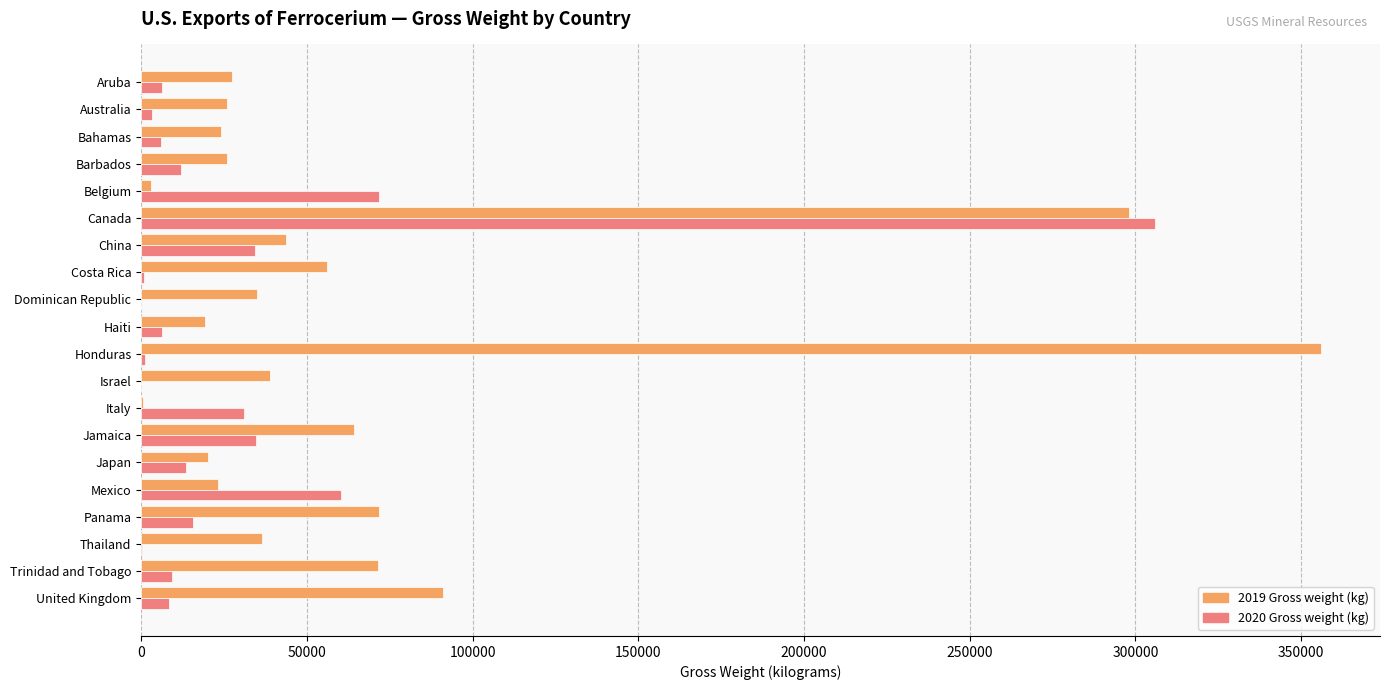

Is it true that 2020 Gross weight (kg) equals 8270 at United Kingdom?

True